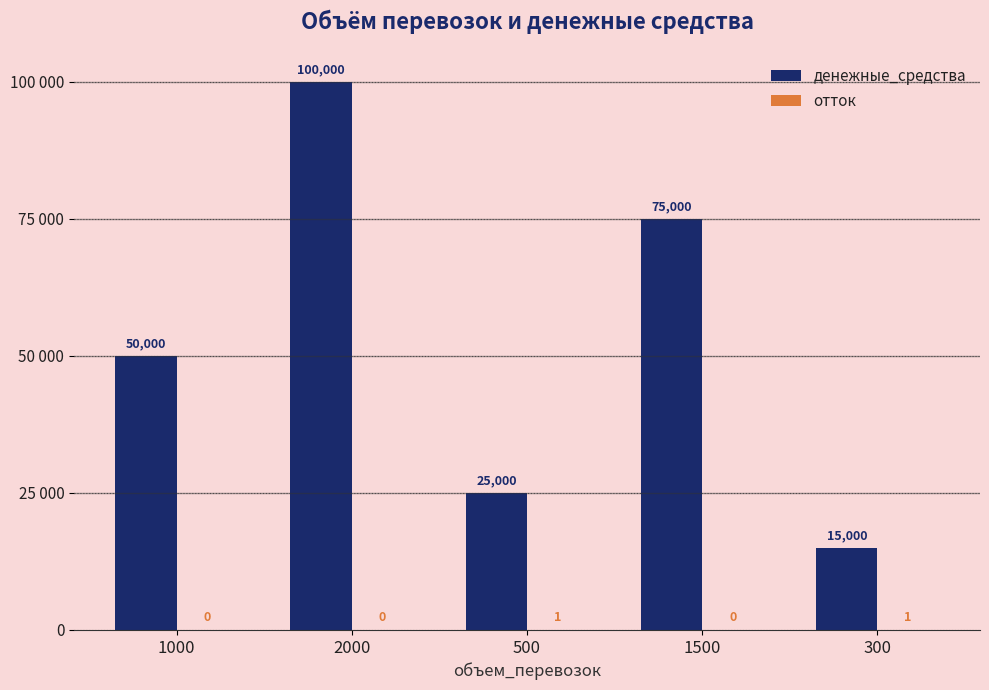

Which series has the widest spread of values?

денежные_средства